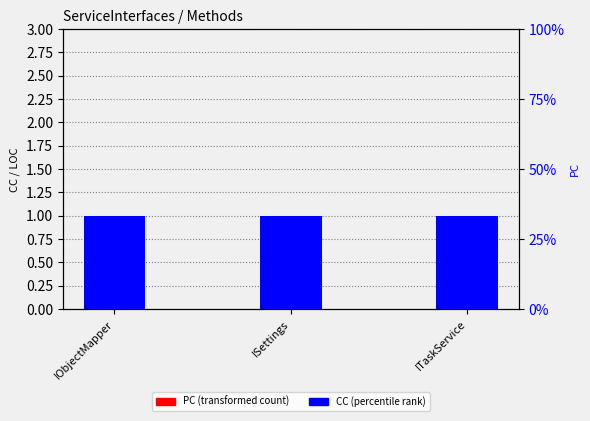

Does the chart contain stacked bars?

No